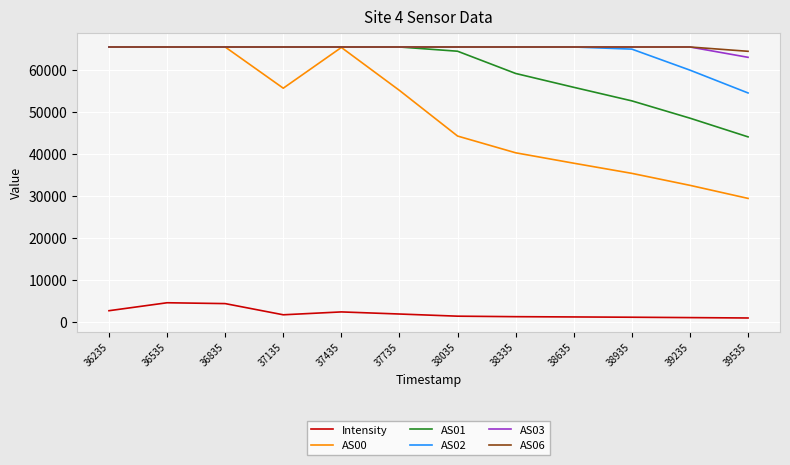

How many lines are shown in the chart?

6